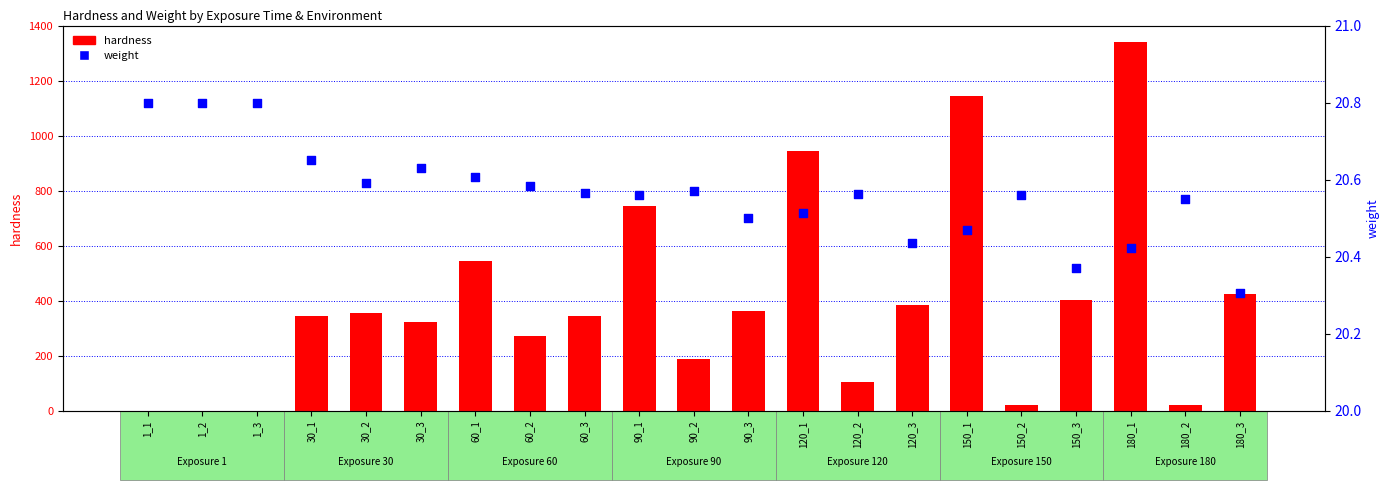

Which series has the widest spread of Y values?

hardness